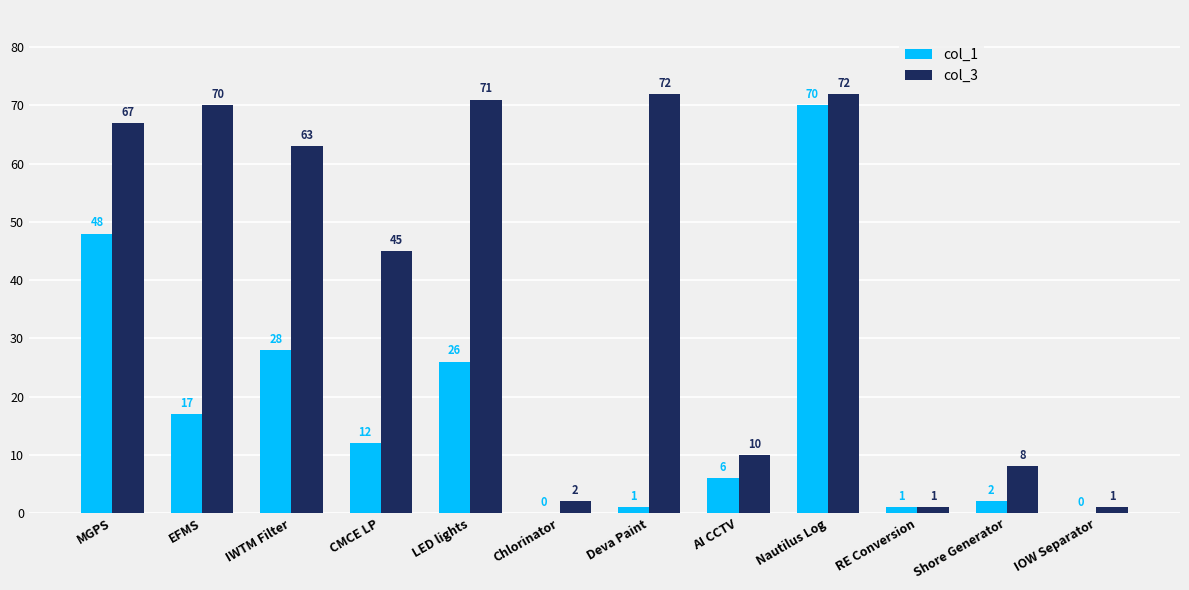

Is the value of col_3 at IWTM Filter greater than the value of col_1 at Nautilus Log?

No